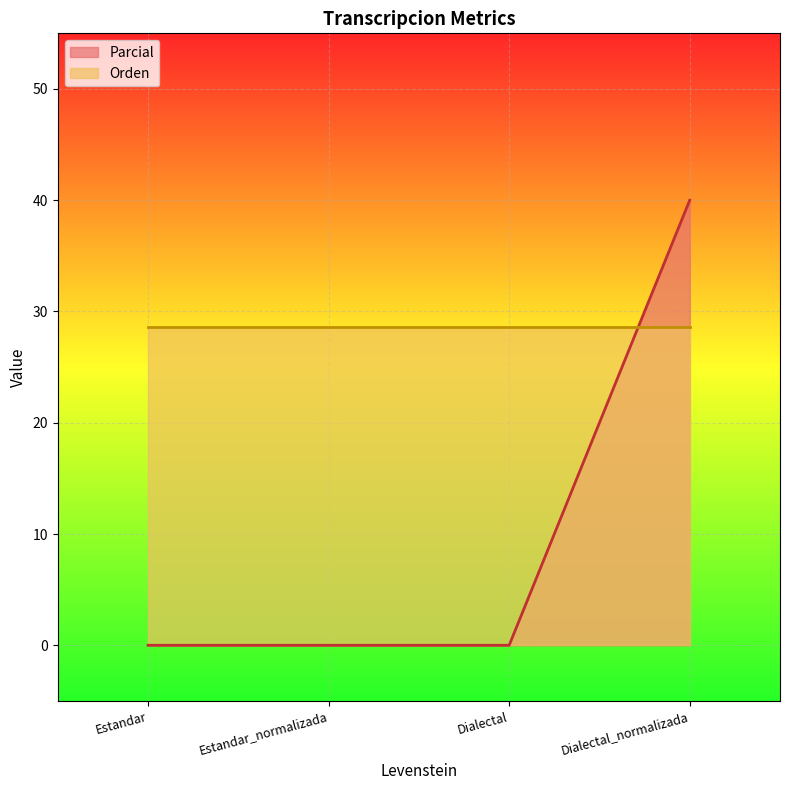

What position from the right is Dialectal_normalizada?

1